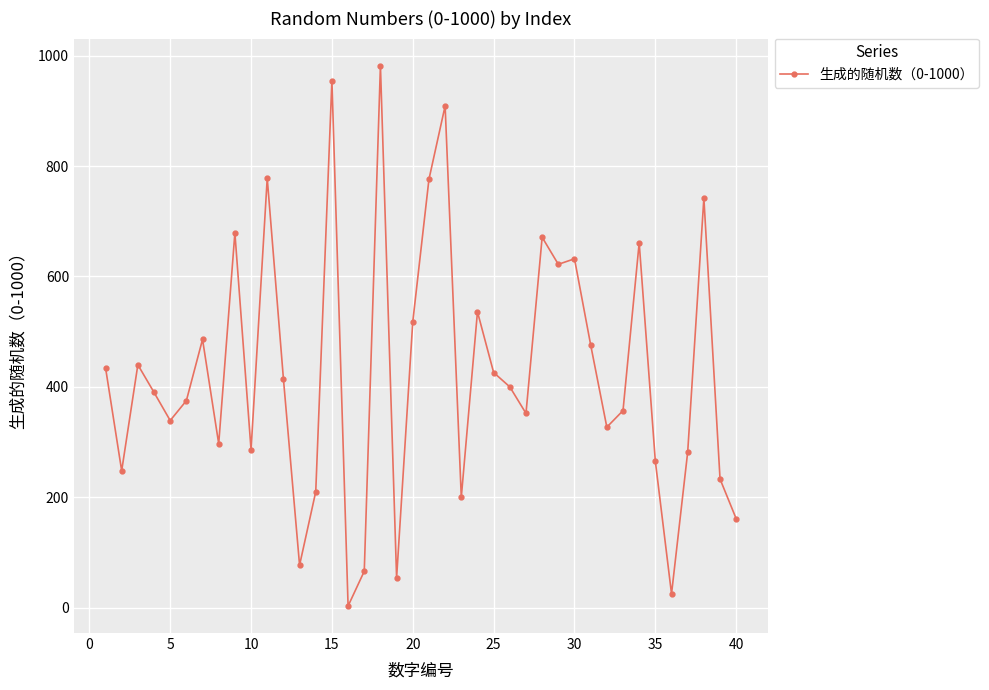

What is the value of the 17th point from the left?

66